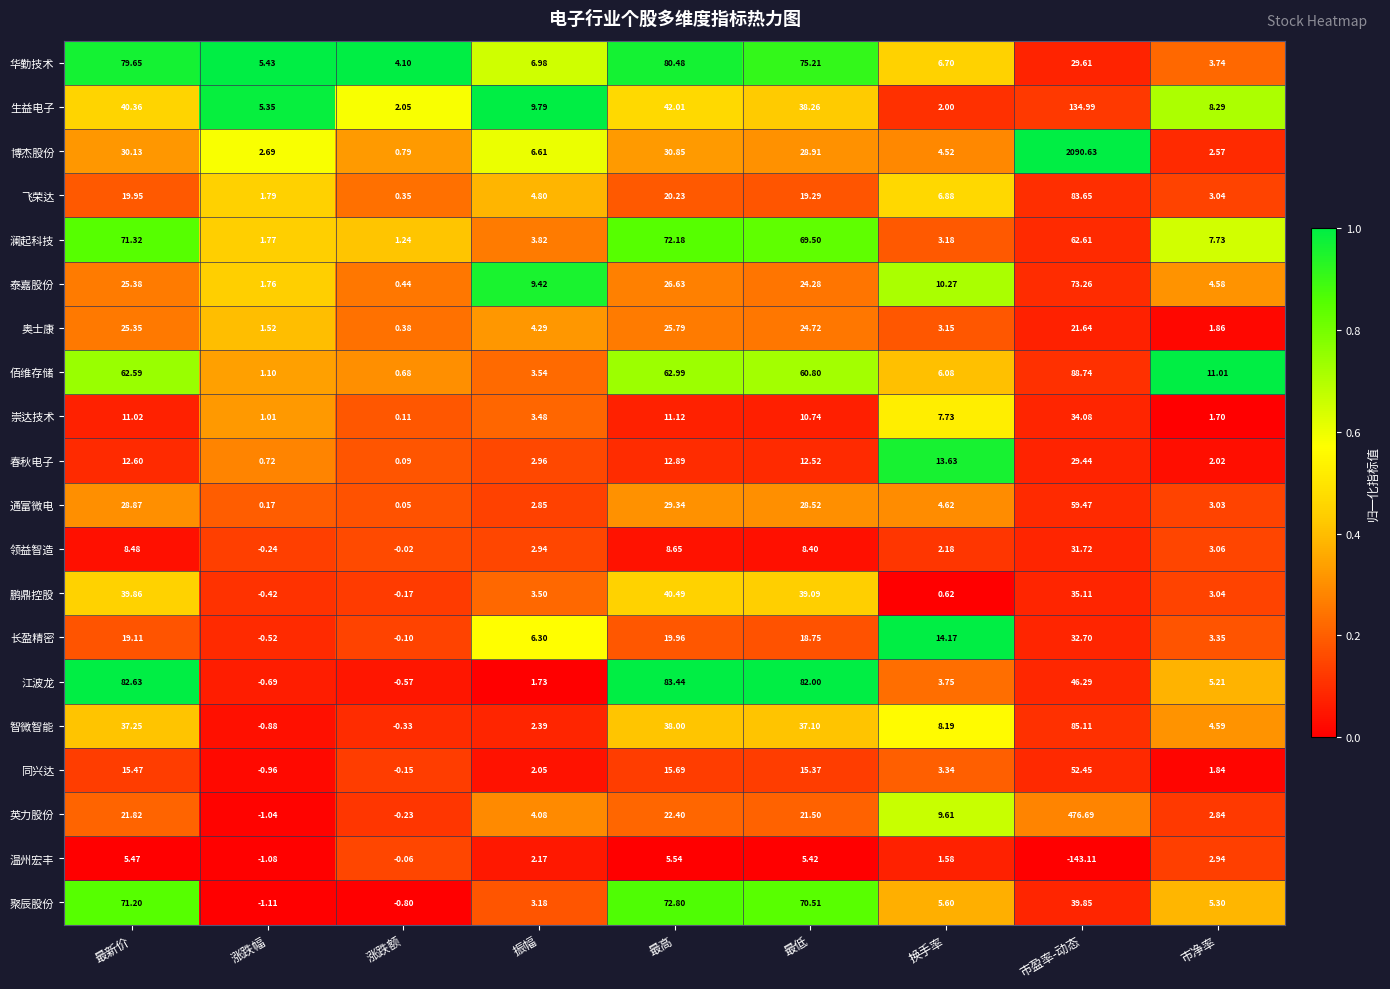

At which label is 奥士康 closest to 13?

市盈率-动态